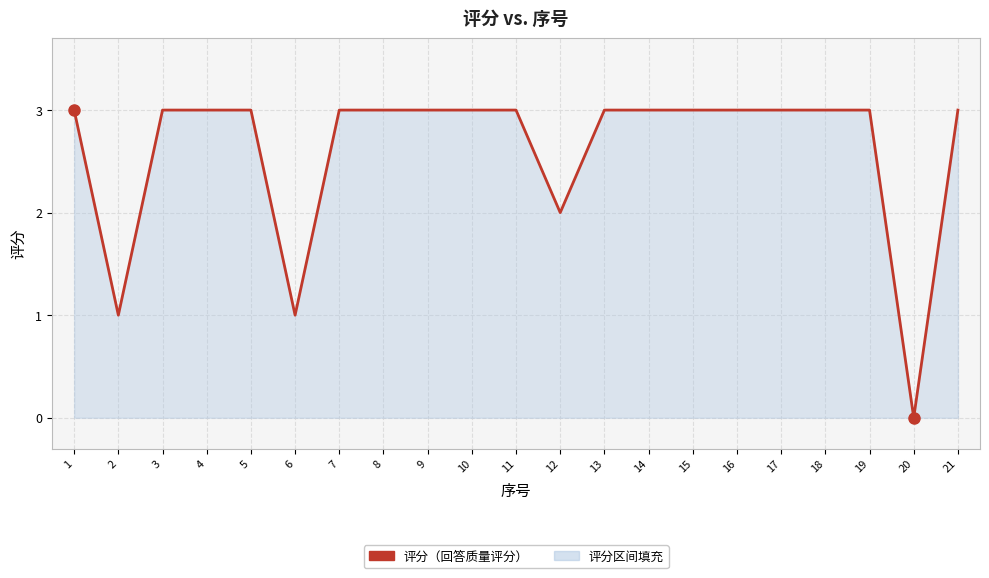

Reading left to right, transcribe all the data shown in this chart.

3	1	3	3	3	1	3	3	3	3	3	2	3	3	3	3	3	3	3	0	3